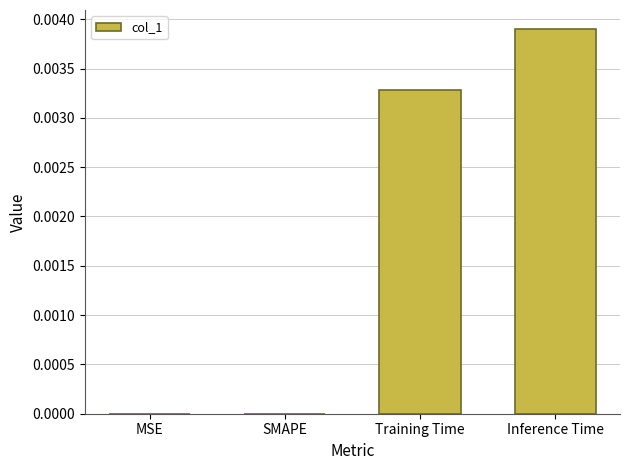

The value at Training Time is 0.0. True or false?

True